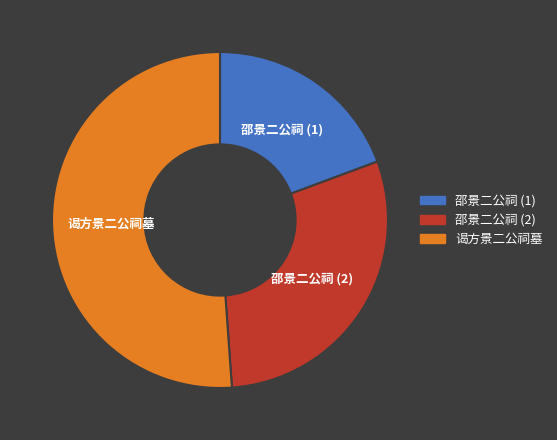

How many slices are in this pie chart?

3